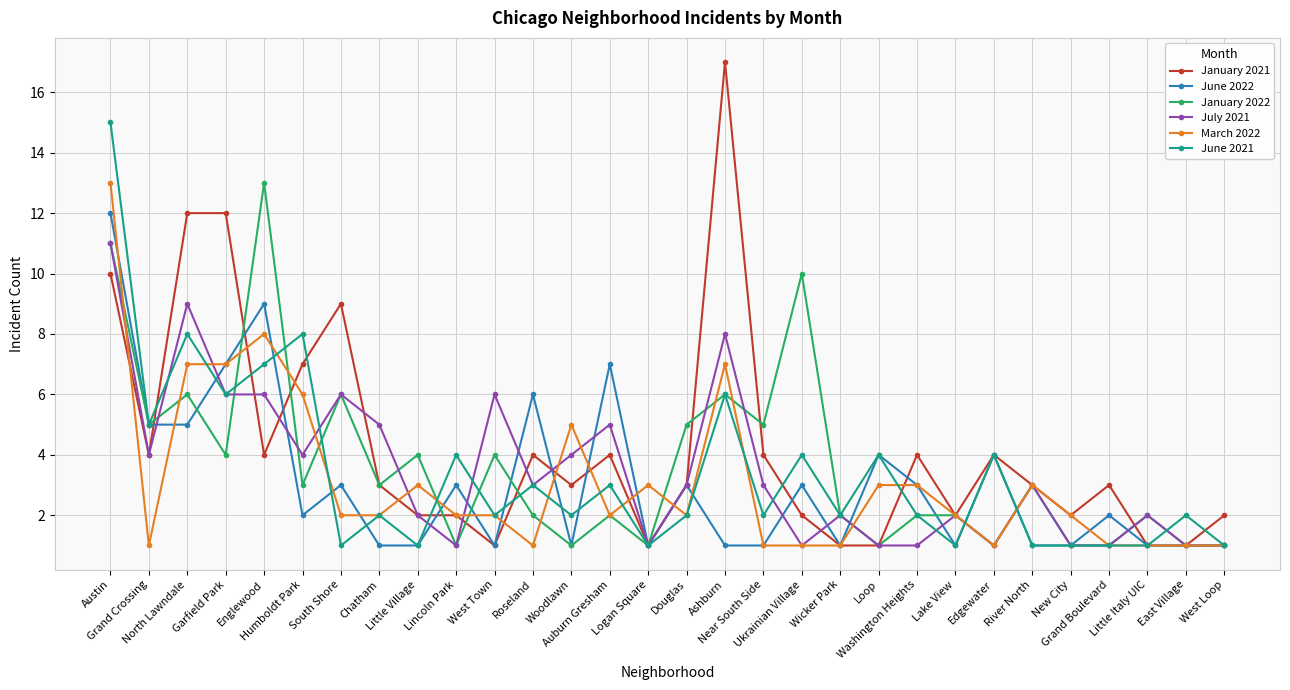

What is the maximum value shown in the chart?

17